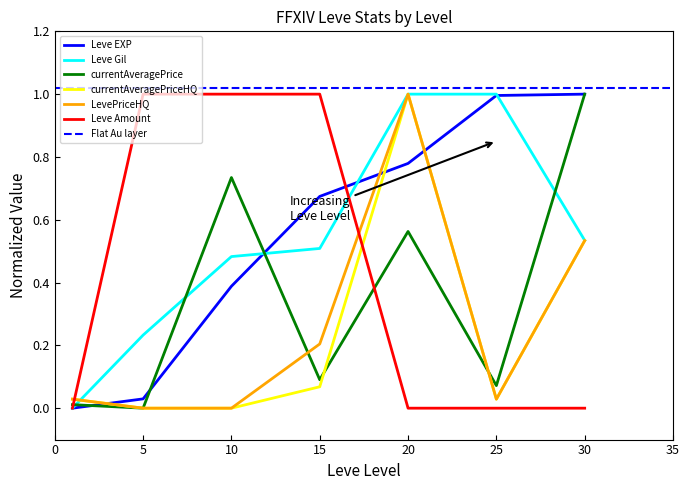

How many intersections are there between Leve Amount and Leve EXP?

1